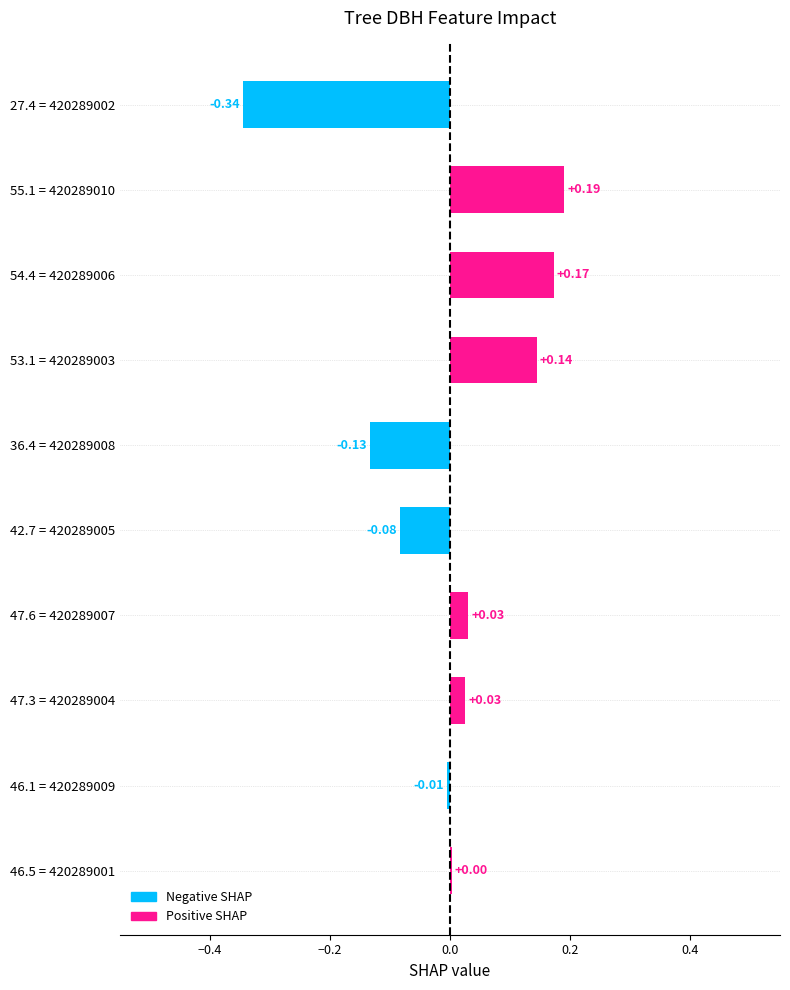

How many distinct data groups are displayed?

1